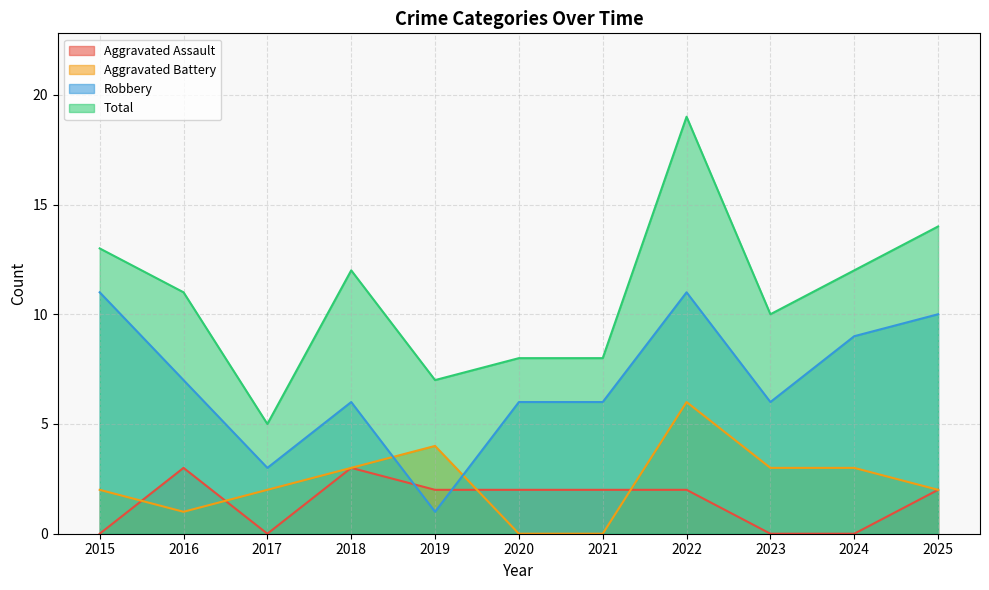

At which category is the sum across all series the highest?

2022